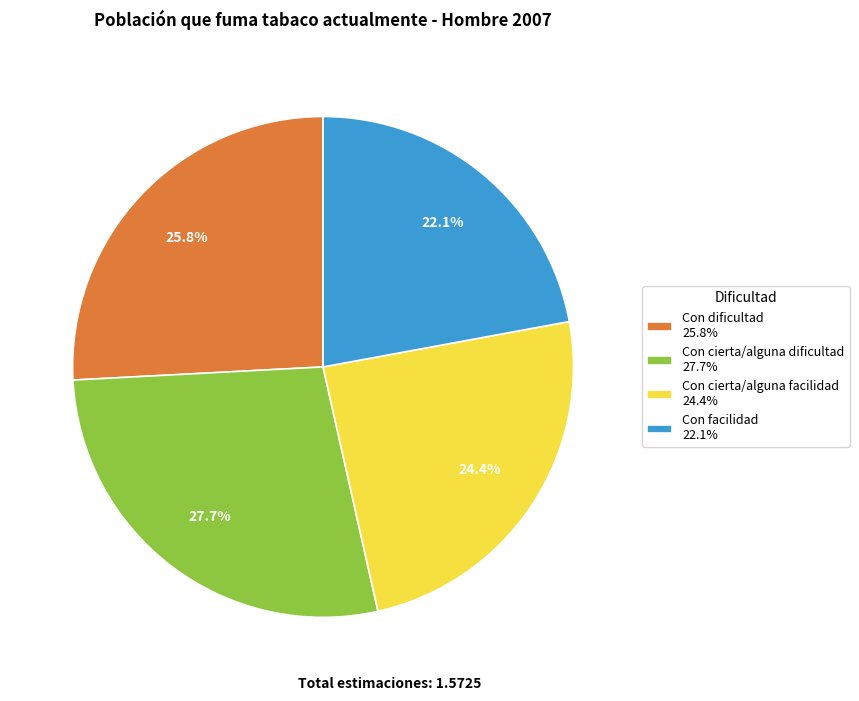

Is there a majority slice in this chart?

No